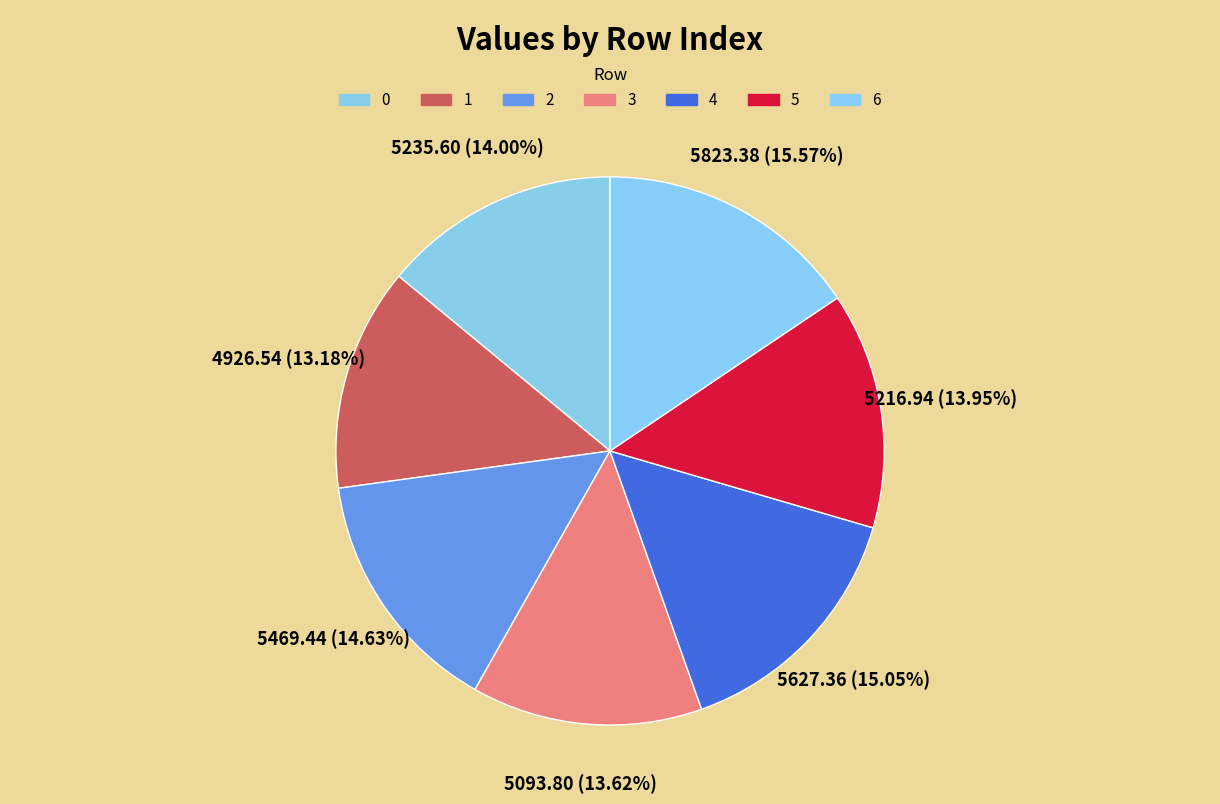

How many slices are in this pie chart?

7